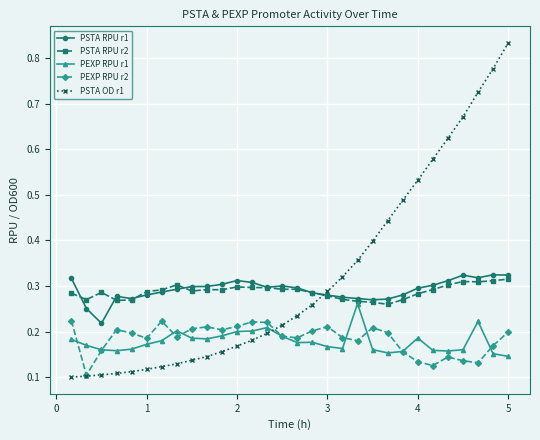

What are all the series names shown in the legend?

PSTA RPU r1, PSTA RPU r2, PEXP RPU r1, PEXP RPU r2, PSTA OD r1